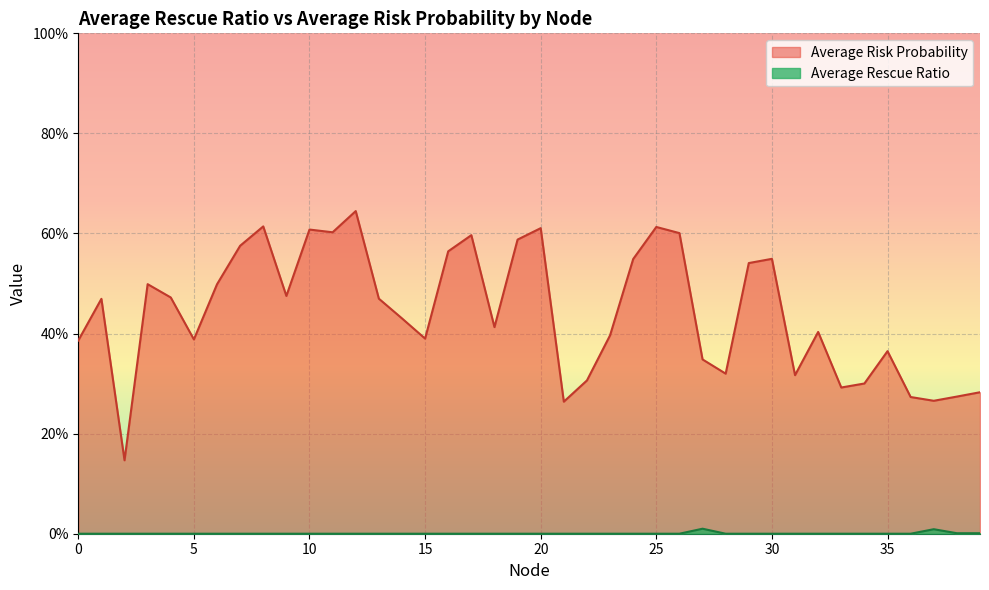

The value of Average Rescue Ratio at 13 is 0.0. True or false?

True